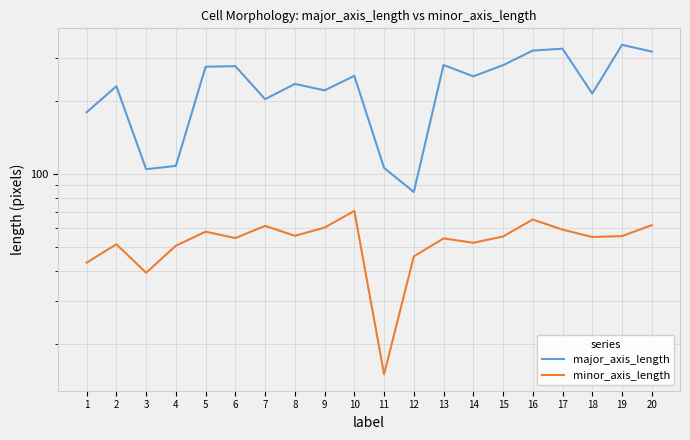

What is the sum of the major_axis_length values at 8 and 13?

515.4